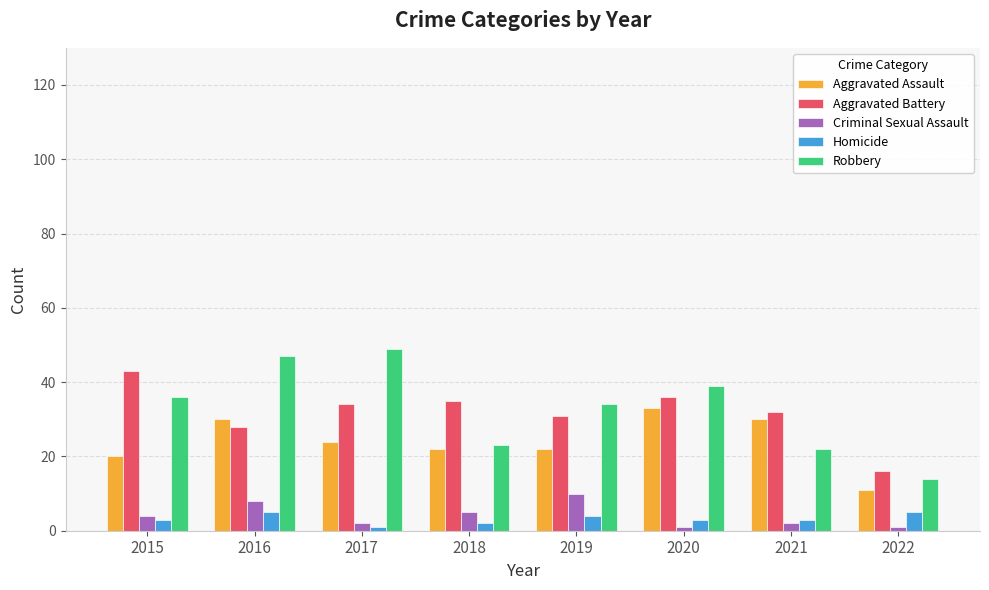

Are the bars horizontal?

No